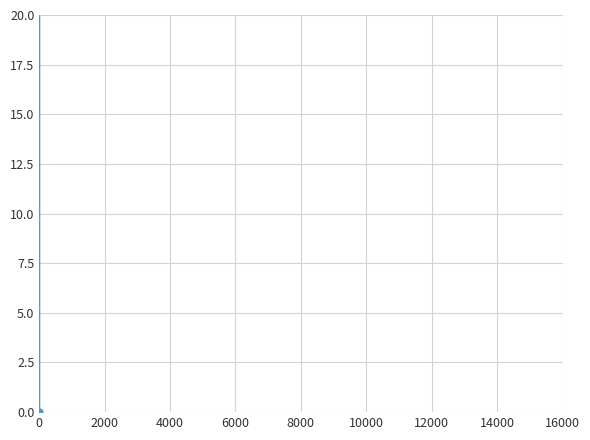

What is the sum of the values at 34 and 11?

5377